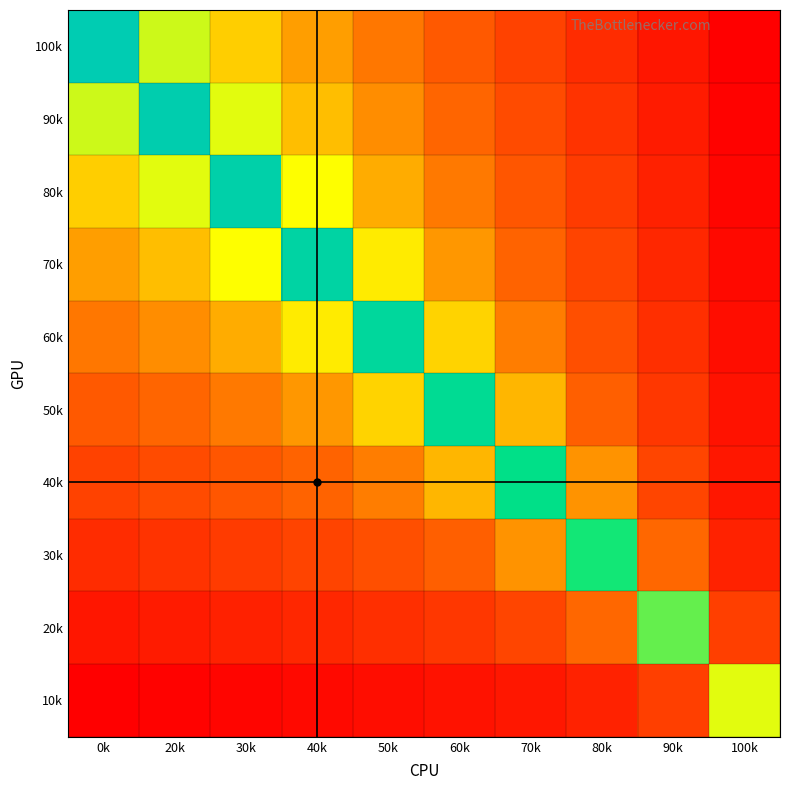

What is the spread (max minus min) of values at 60k?

2.9